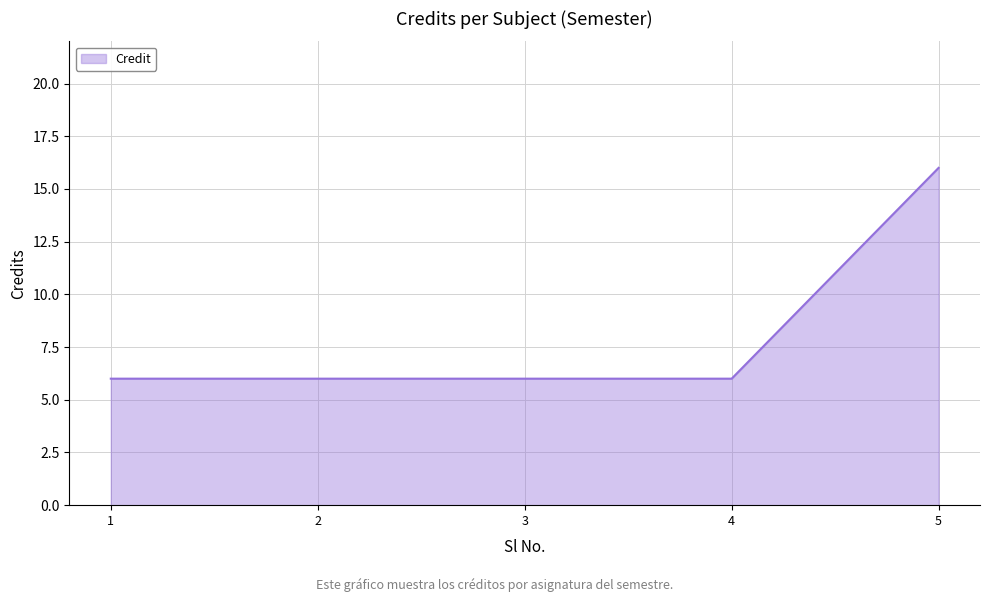

At which category does the chart reach its peak across all series?

5